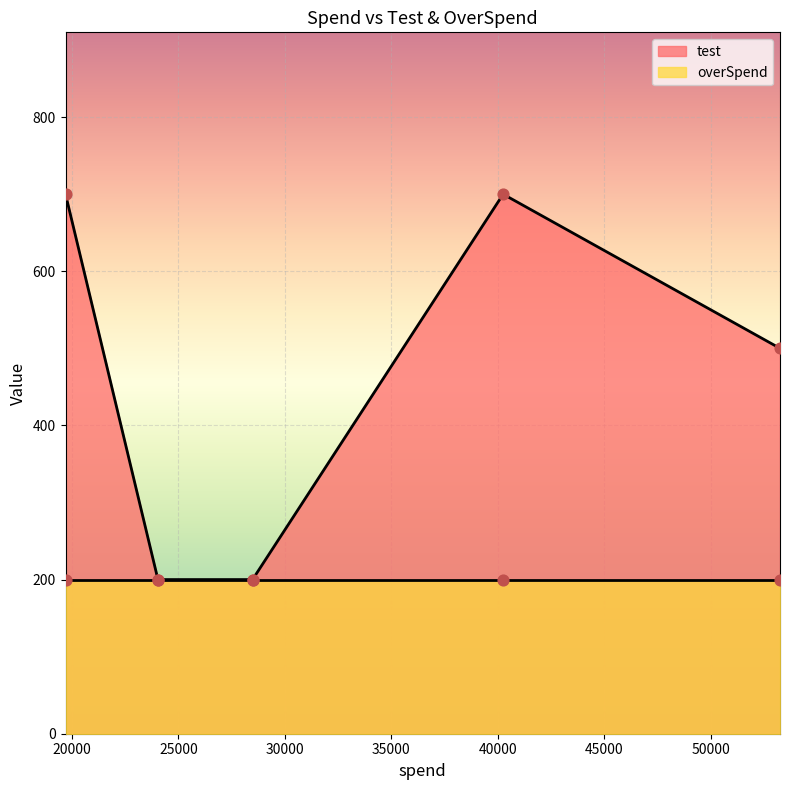

What are all the series names shown in the legend?

test, overSpend